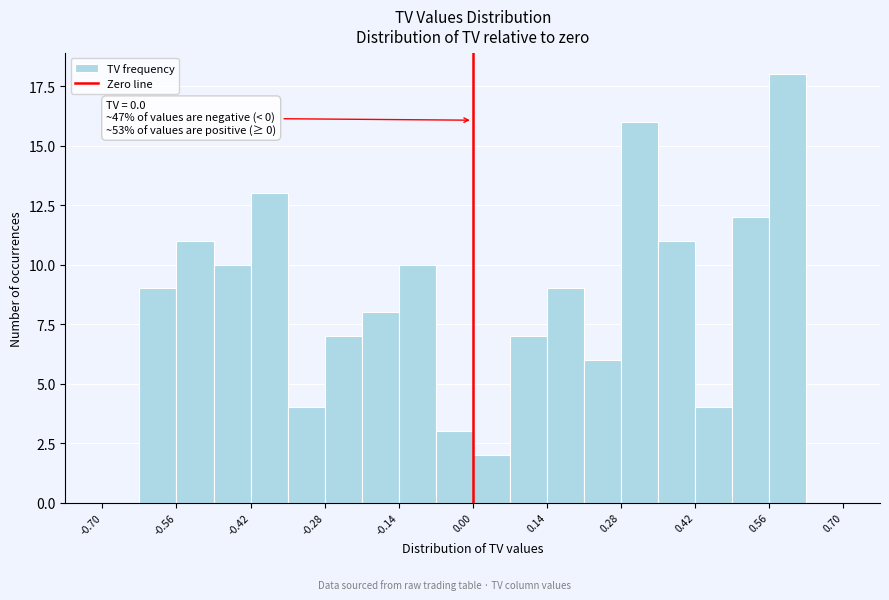

Around what value on the x-axis is the tallest bar? Give the approximate position of its centre, as read against the axis.

0.60